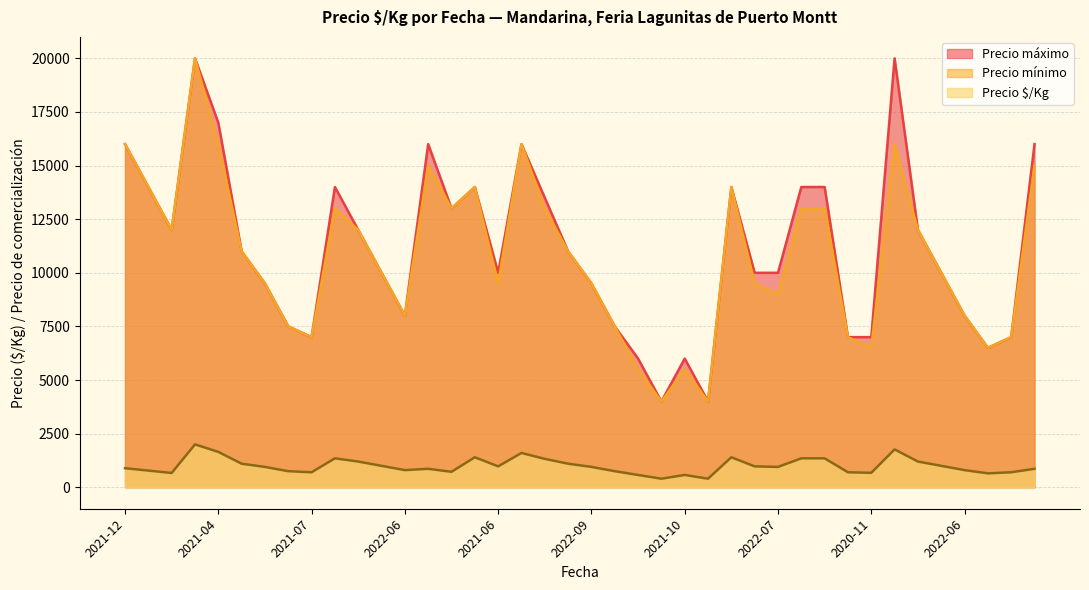

What is the sum of the Precio mínimo values at 2022-04 and 2021-07?

20000